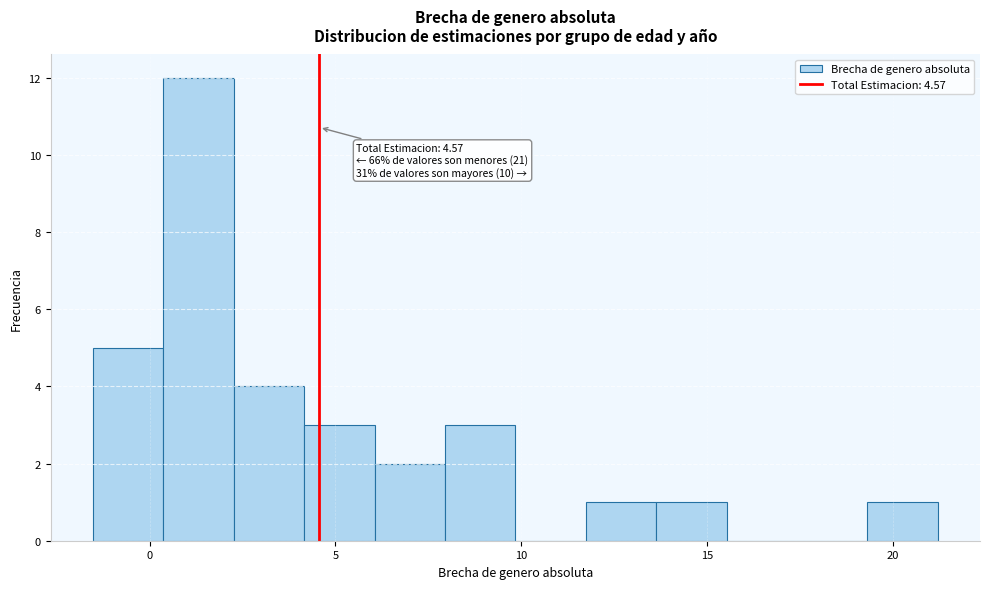

Read against the x-axis, roughly where is the centre of the tallest bar?

1.5